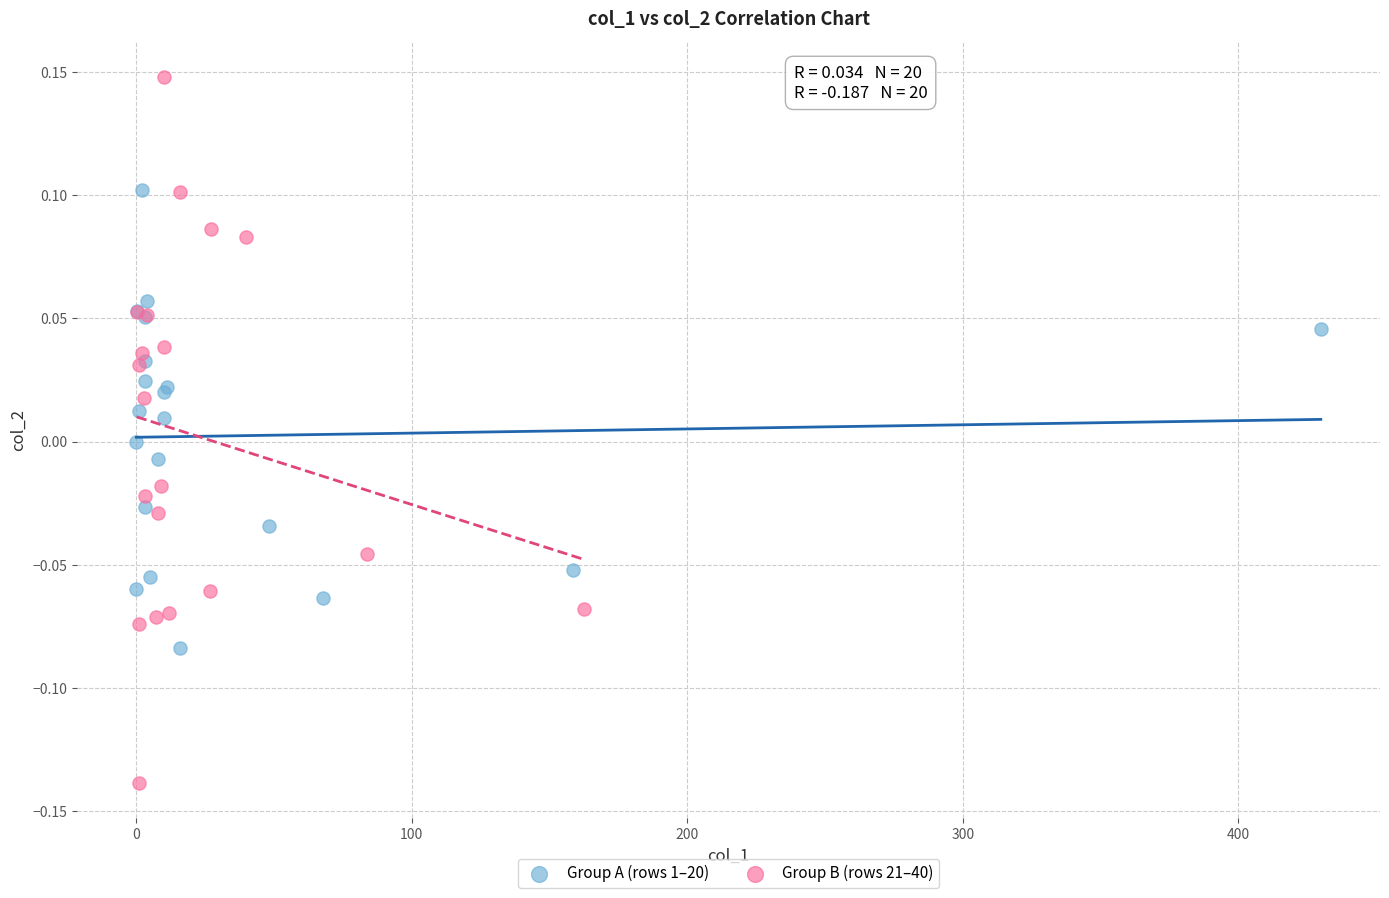

What are all the series names shown in the legend?

Group A (rows 1–20), Group B (rows 21–40)